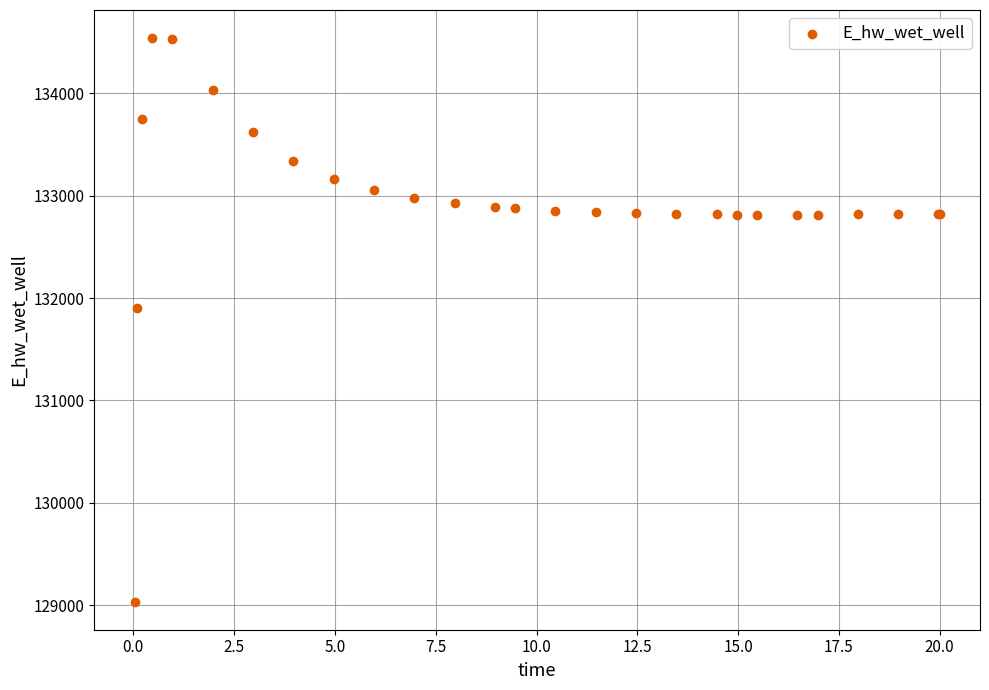

What Y value in the scatter plot is closest to 131787?

131906.6